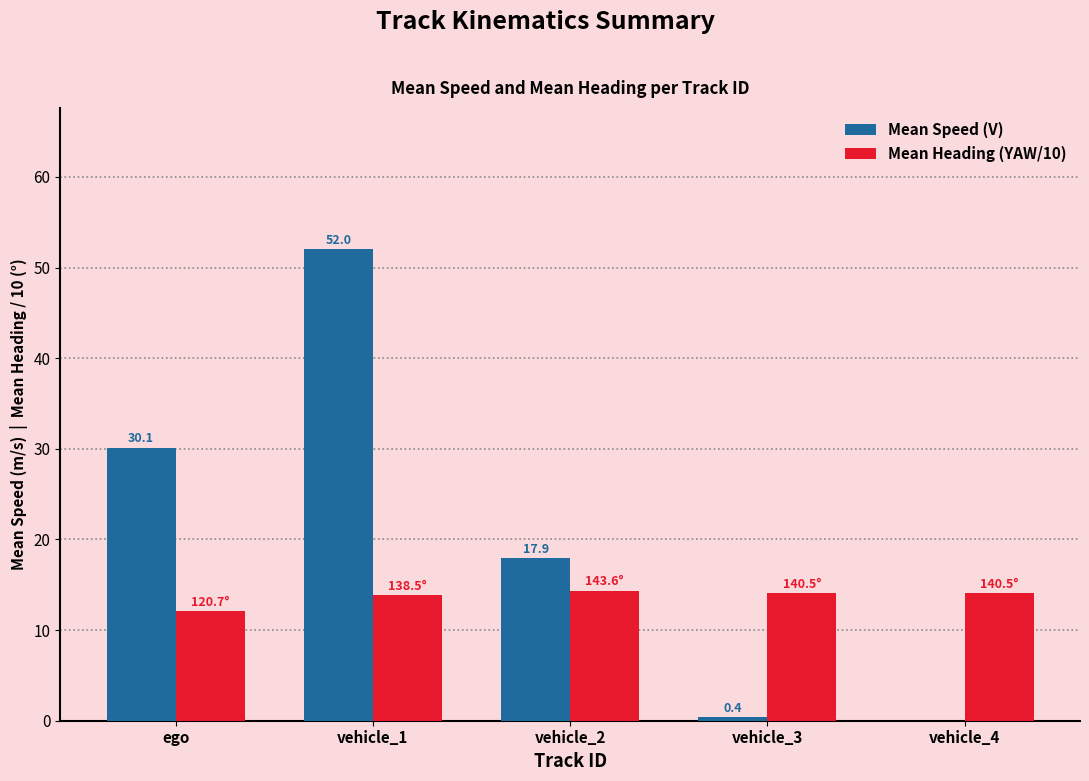

Are the bars grouped side by side (vs. stacked)?

Yes